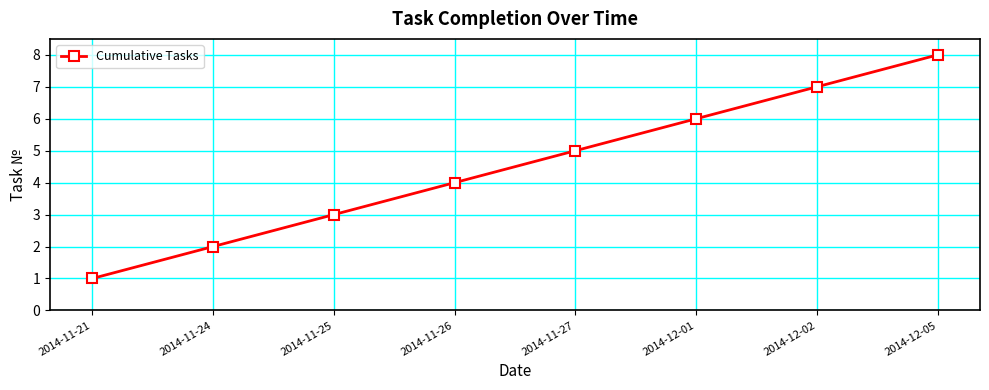

Reading right to left, list all the values displayed in this chart.

2014-12-05=8	2014-12-02=7	2014-12-01=6	2014-11-27=5	2014-11-26=4	2014-11-25=3	2014-11-24=2	2014-11-21=1